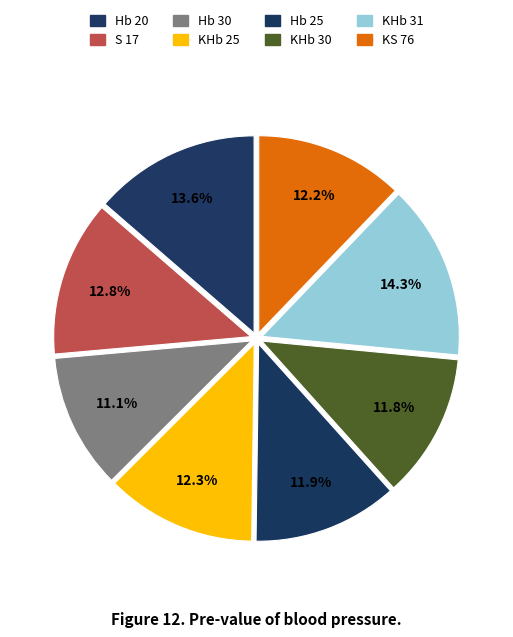

How many segments does this pie chart have?

8